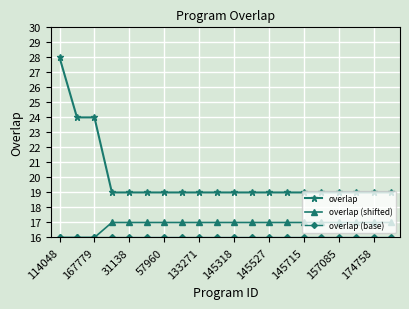

Which series has the largest total across all categories?

overlap